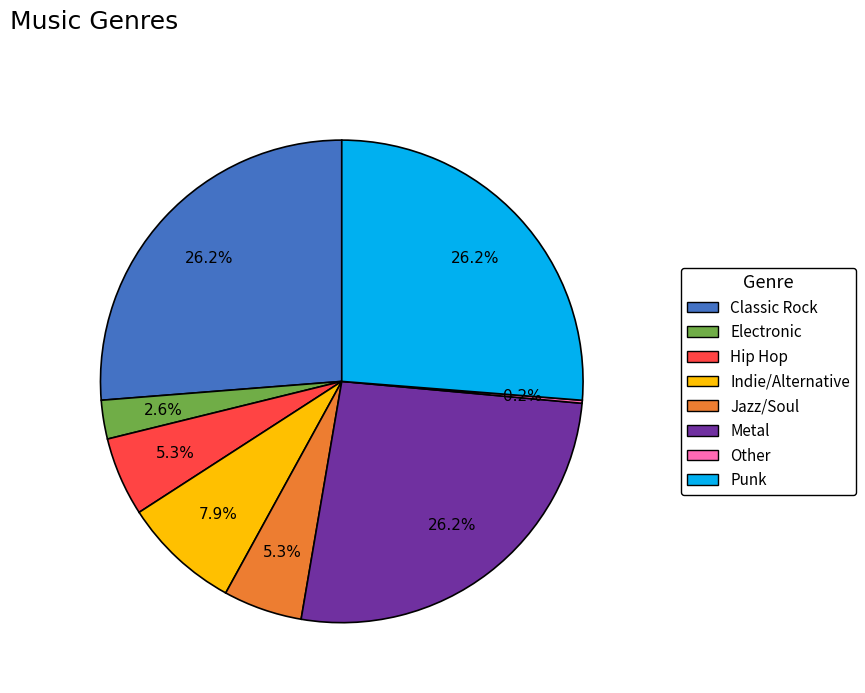

Does any single category account for the majority?

No